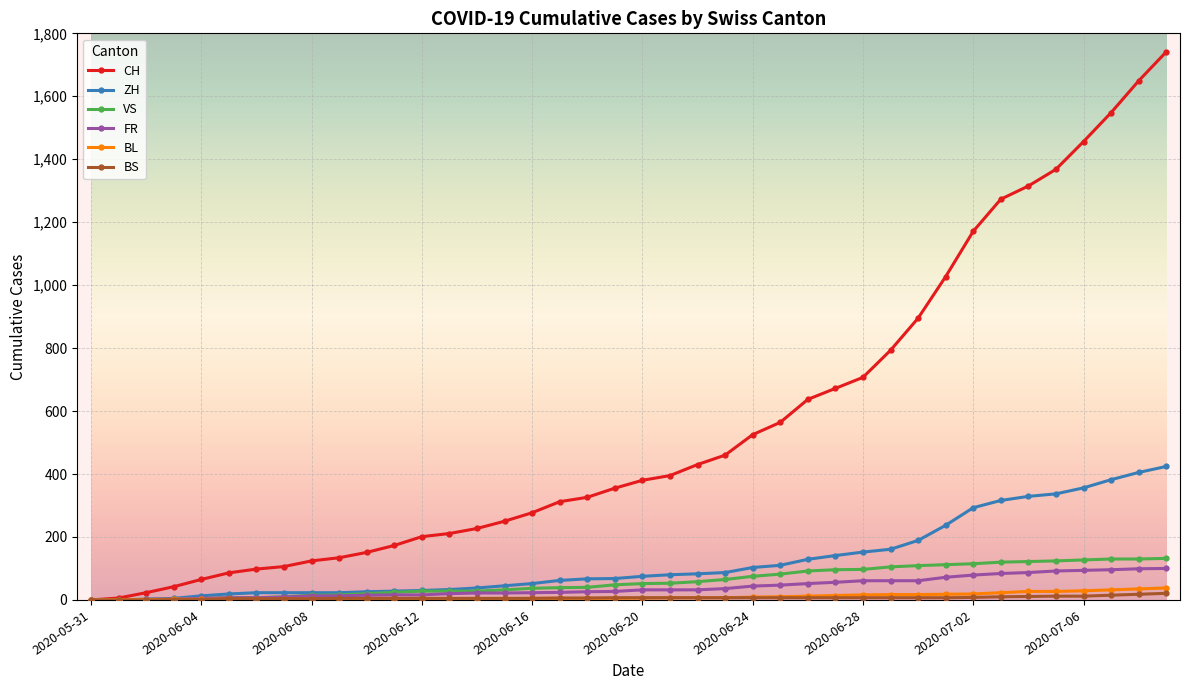

What is the value of the BS point at the 39th from the left?

18